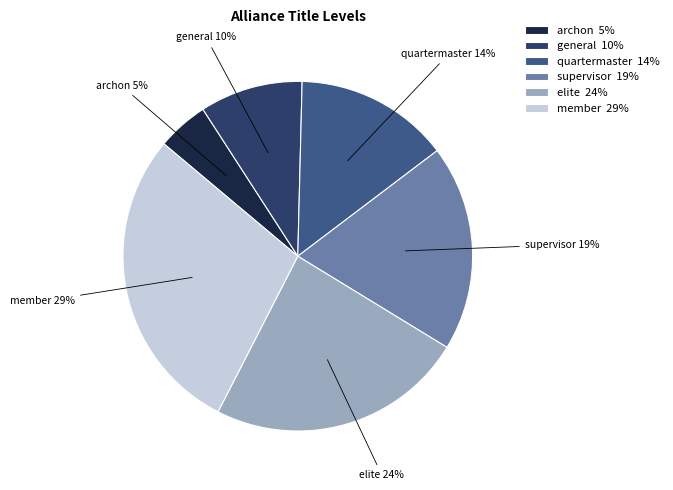

Which category has the biggest portion of the pie?

member